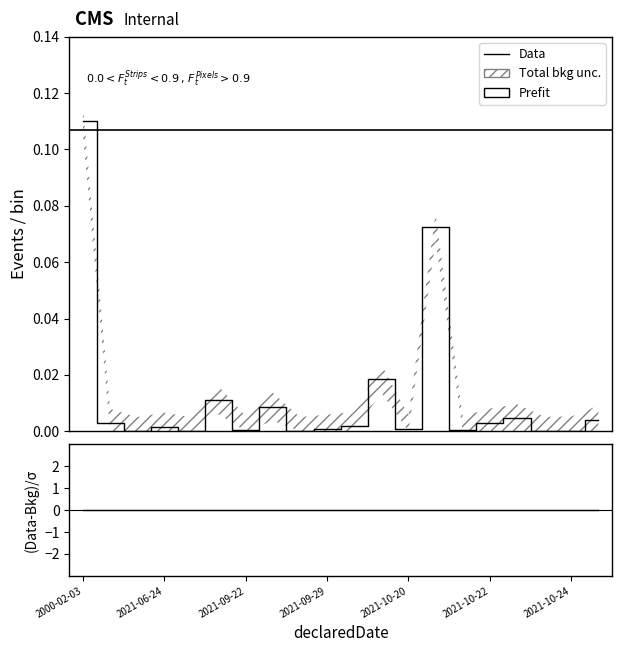

Is it true that the value at 2021-08-05 is 0.0?

True